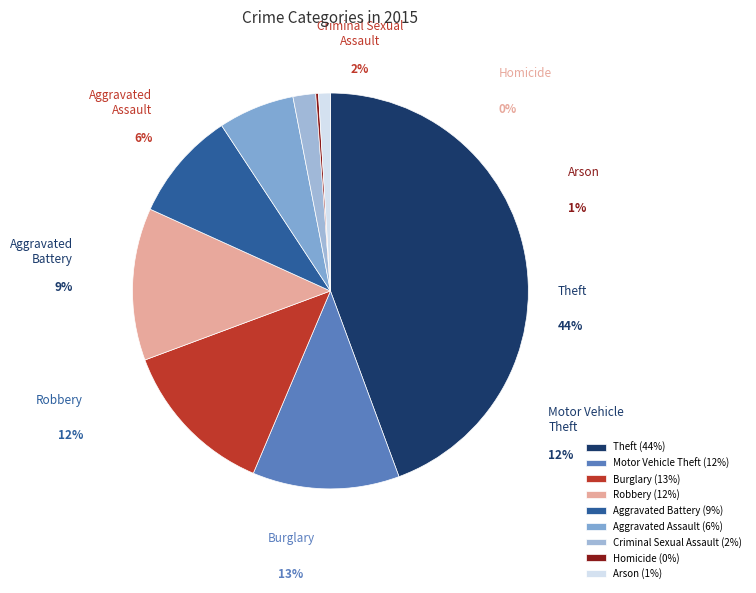

Which slice is the largest?

Theft